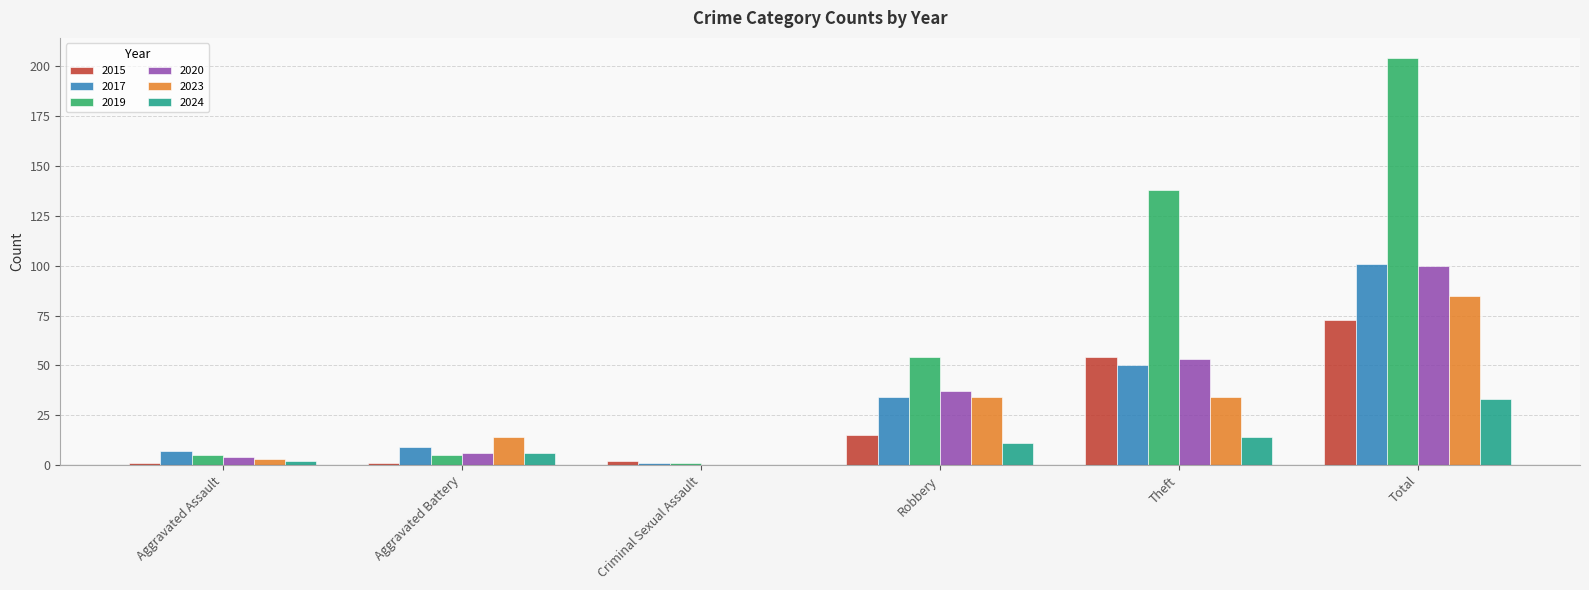

At which category is the sum across all series the highest?

Total